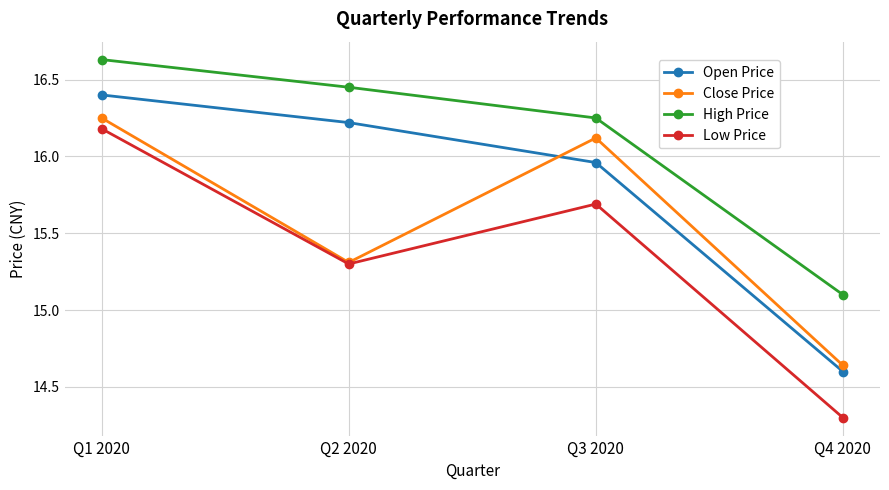

How many values in the Low Price series are below 15?

1